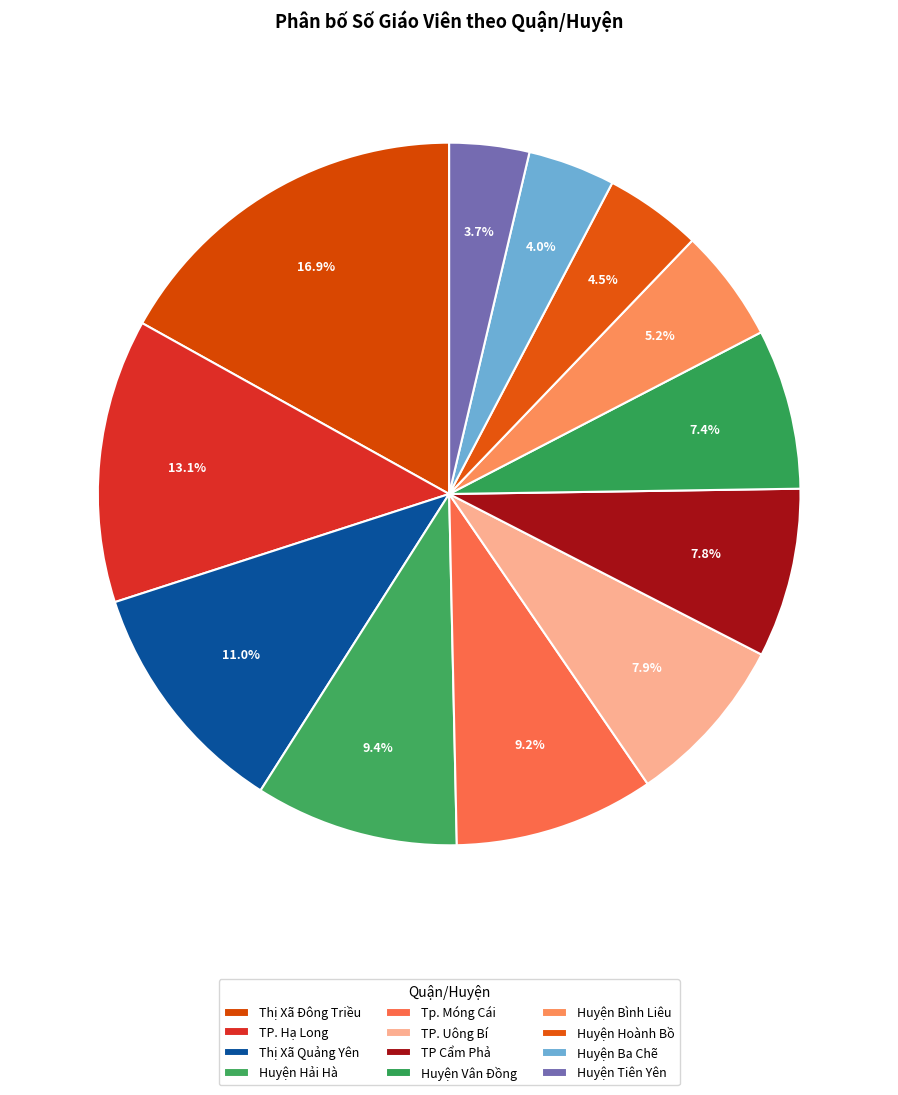

Does Huyện Tiên Yên represent more than half of the total?

No